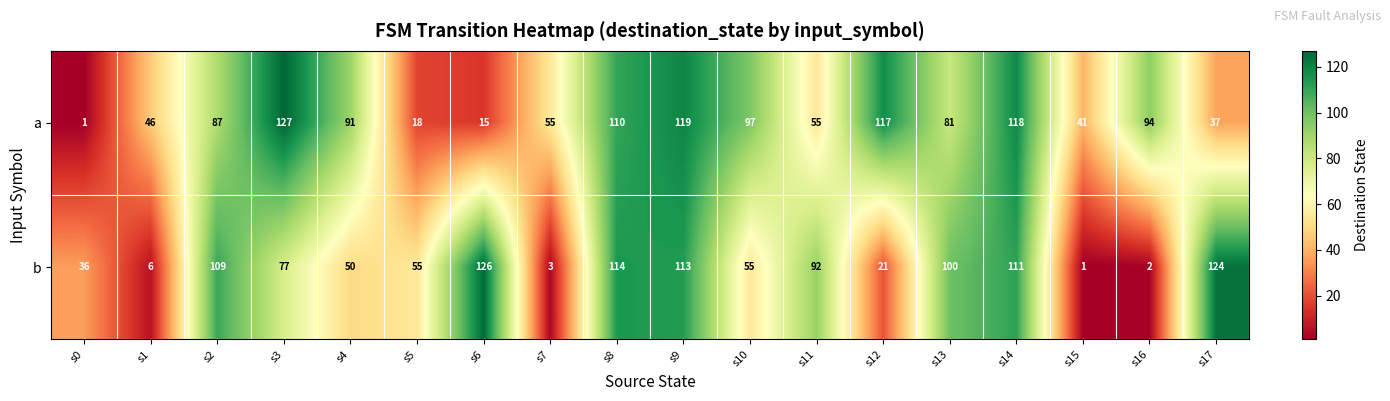

Which label corresponds to the largest value in the chart?

s3